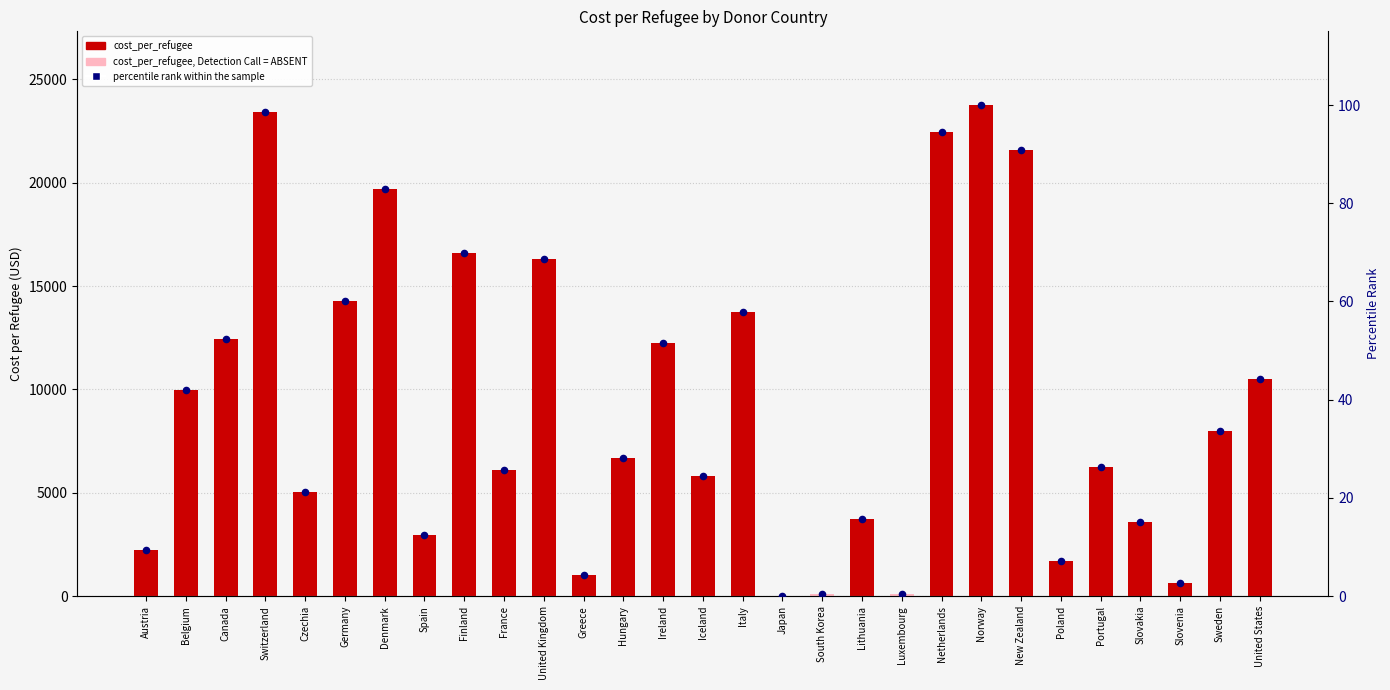

Which series contains the highest Y value?

cost_per_refugee